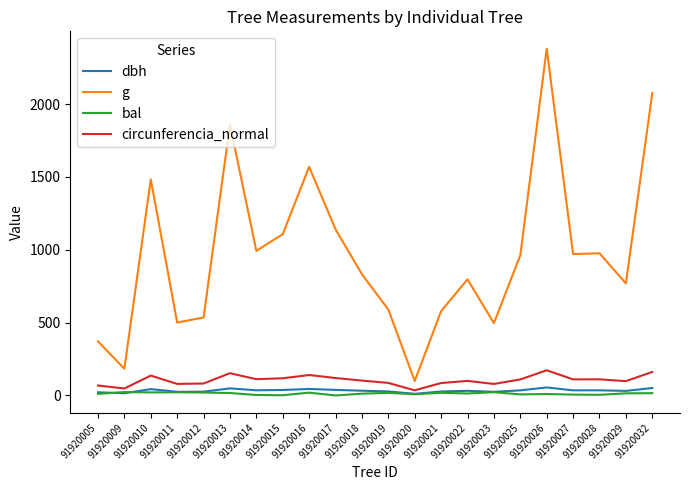

True or false: circunferencia_normal and g intersect in this chart.

False